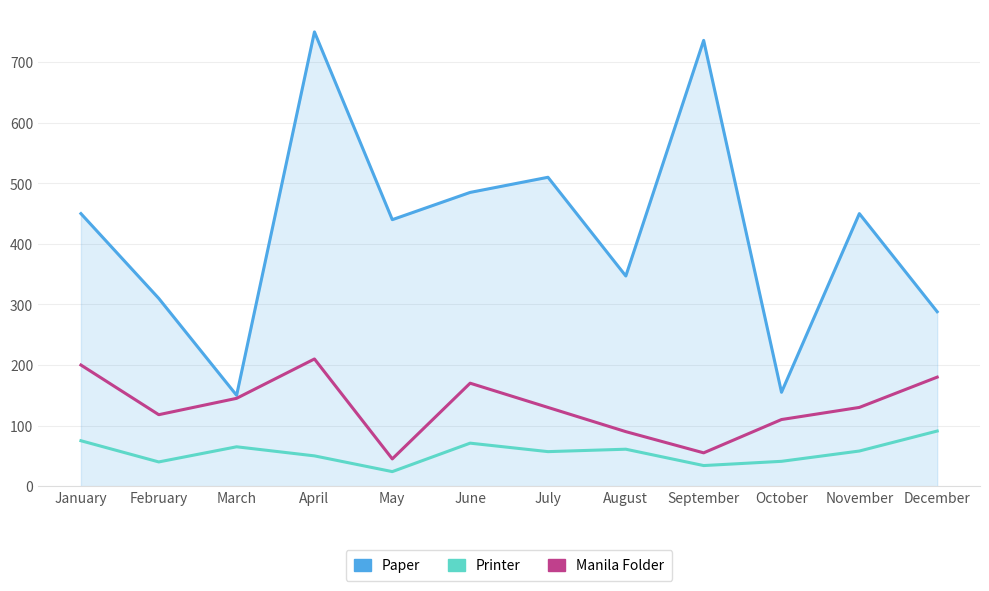

What is the sum of the Manila Folder values at January and June?

370